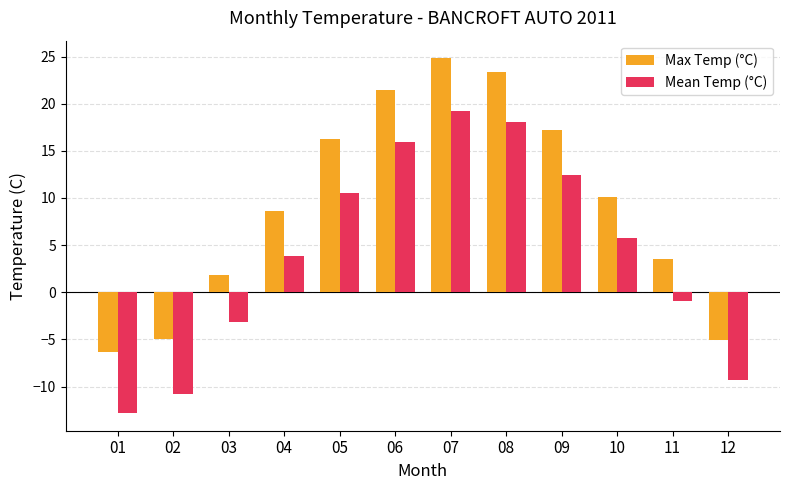

What is the sum of the Mean Temp (°C) values at 05 and 07?

29.7